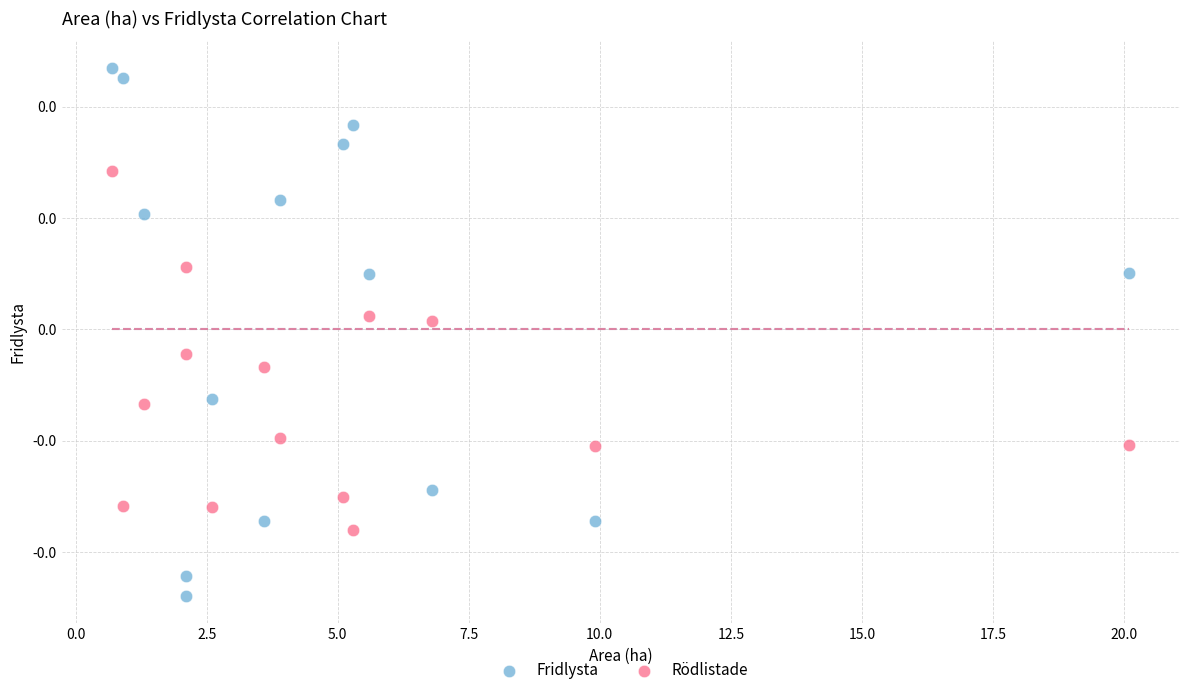

What are all the series names shown in the legend?

Fridlysta, Rödlistade